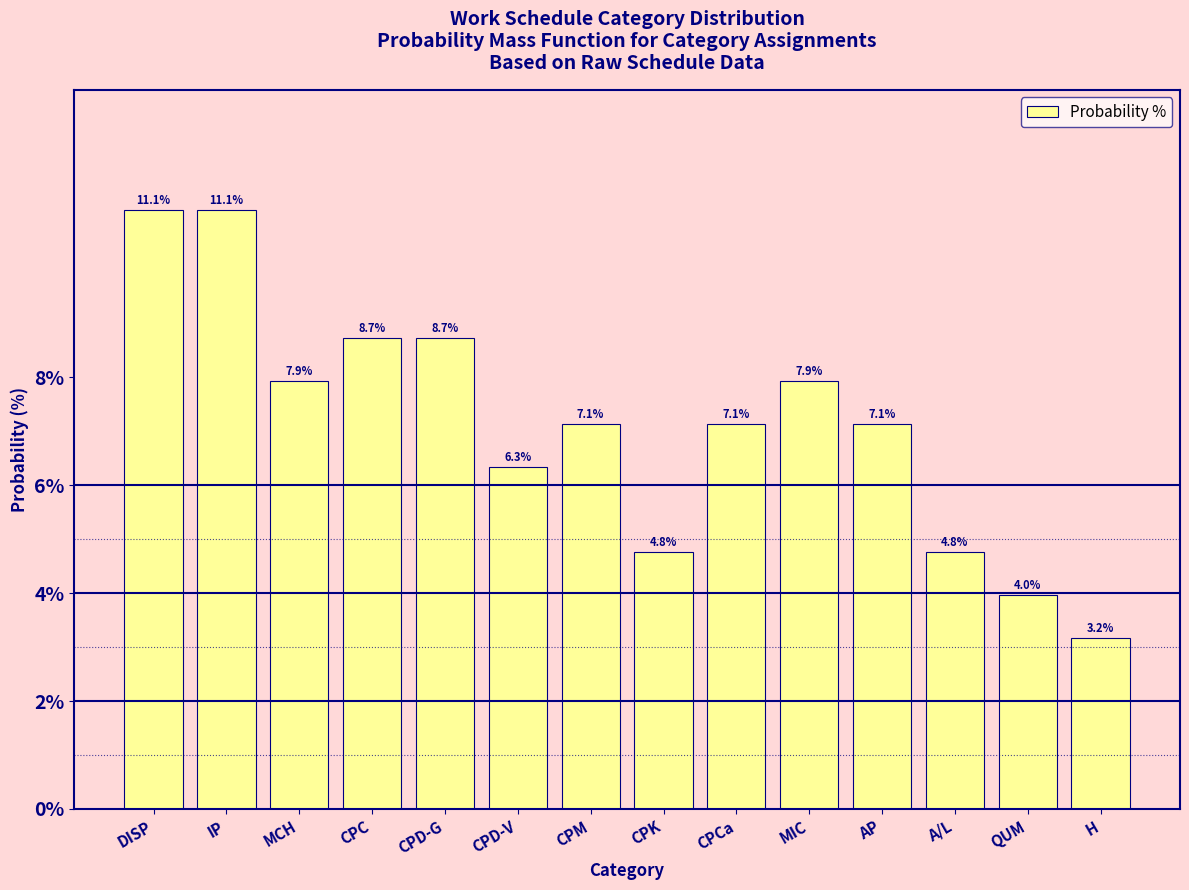

What is the sum of the values at CPK and MIC?

12.7